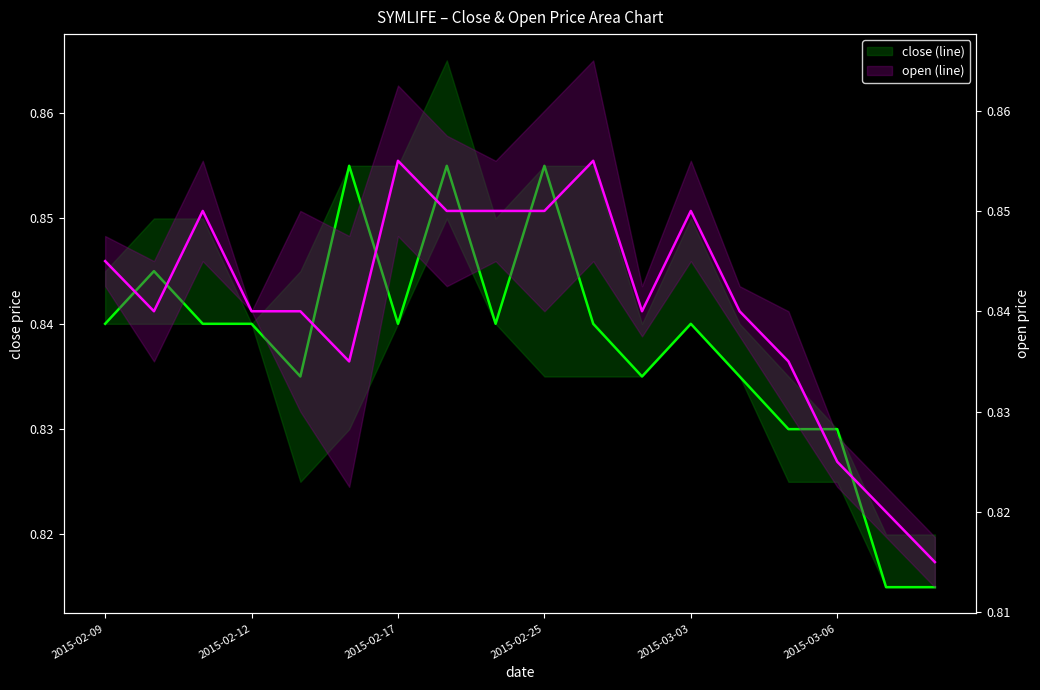

Count the number of data series in this chart.

2